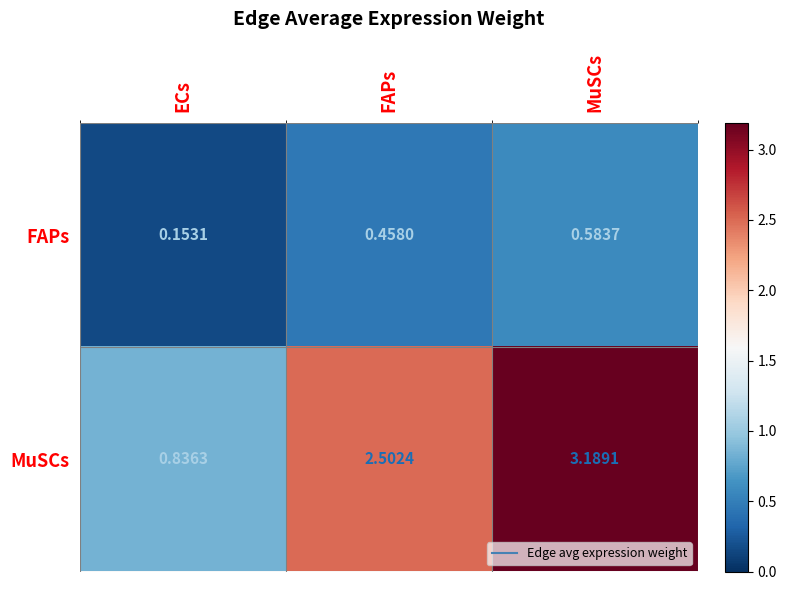

Between ECs and MuSCs, which series saw the biggest shift?

MuSCs